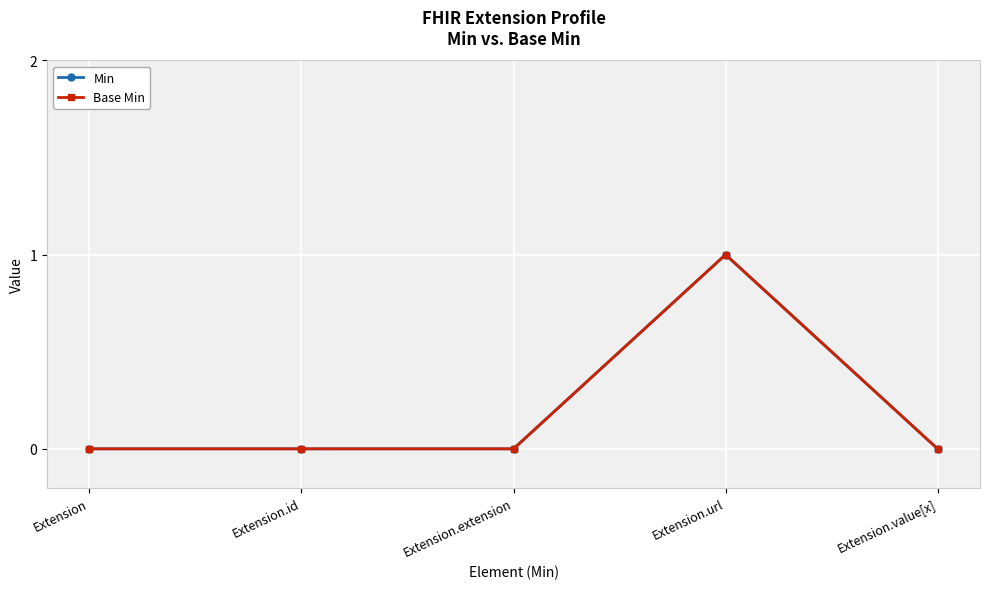

Reading left to right, transcribe all the data shown in this chart.

Min: 0	0	0	1	0
Base Min: 0	0	0	1	0